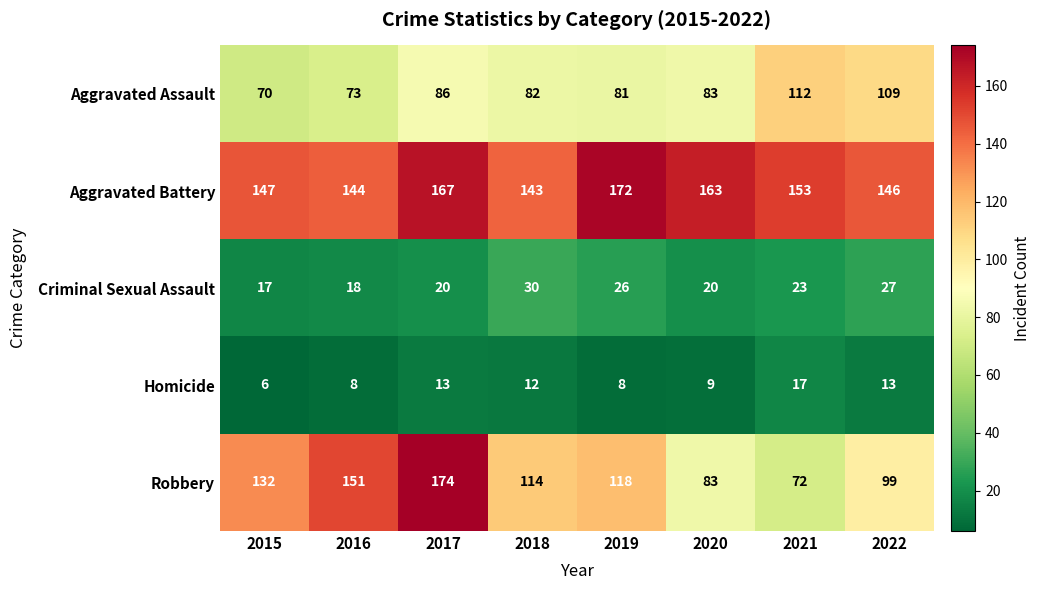

List the labels in order of Aggravated Battery value, largest first.

2019, 2017, 2020, 2021, 2015, 2022, 2016, 2018